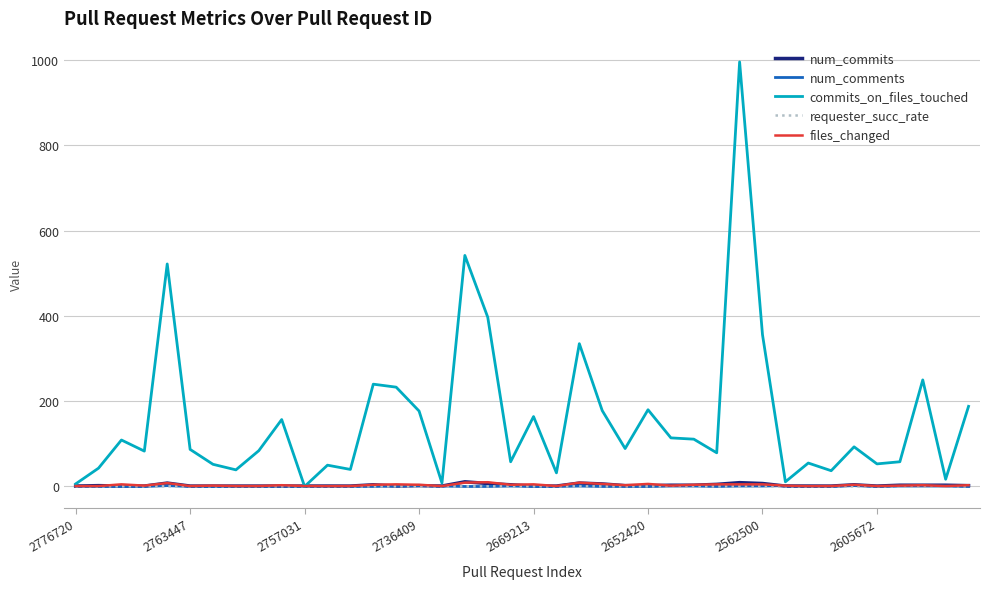

Count the num_comments values in the range 0 to 1.

36